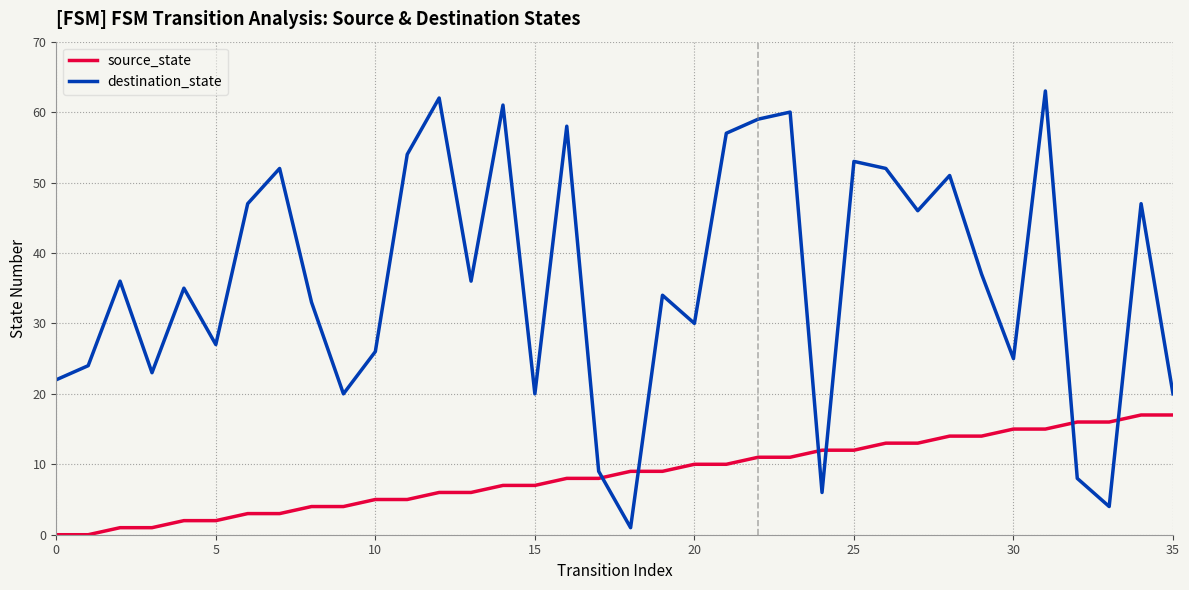

How many intersections are there between source_state and destination_state?

6